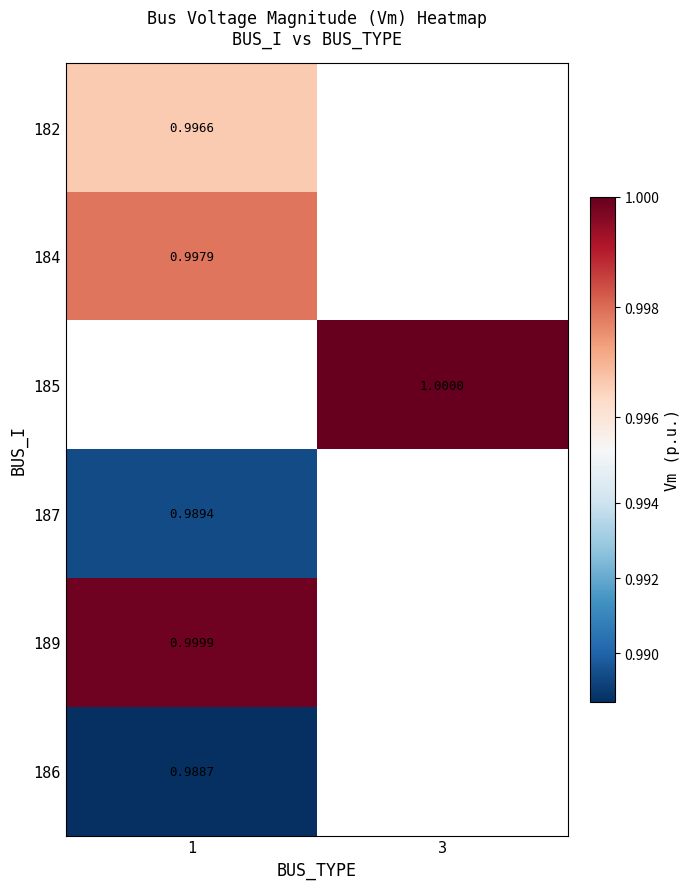

How many positive values does the 185 series have?

1